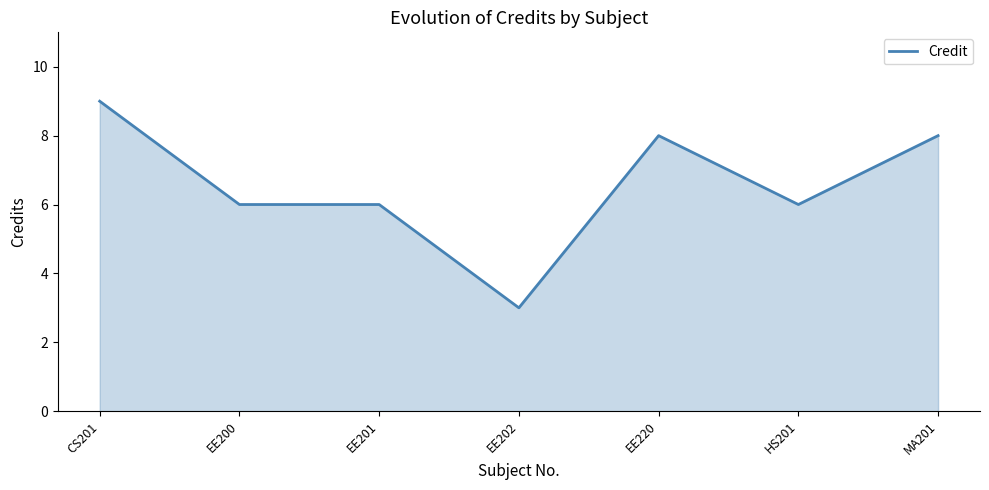

What position from the left is MA201?

7